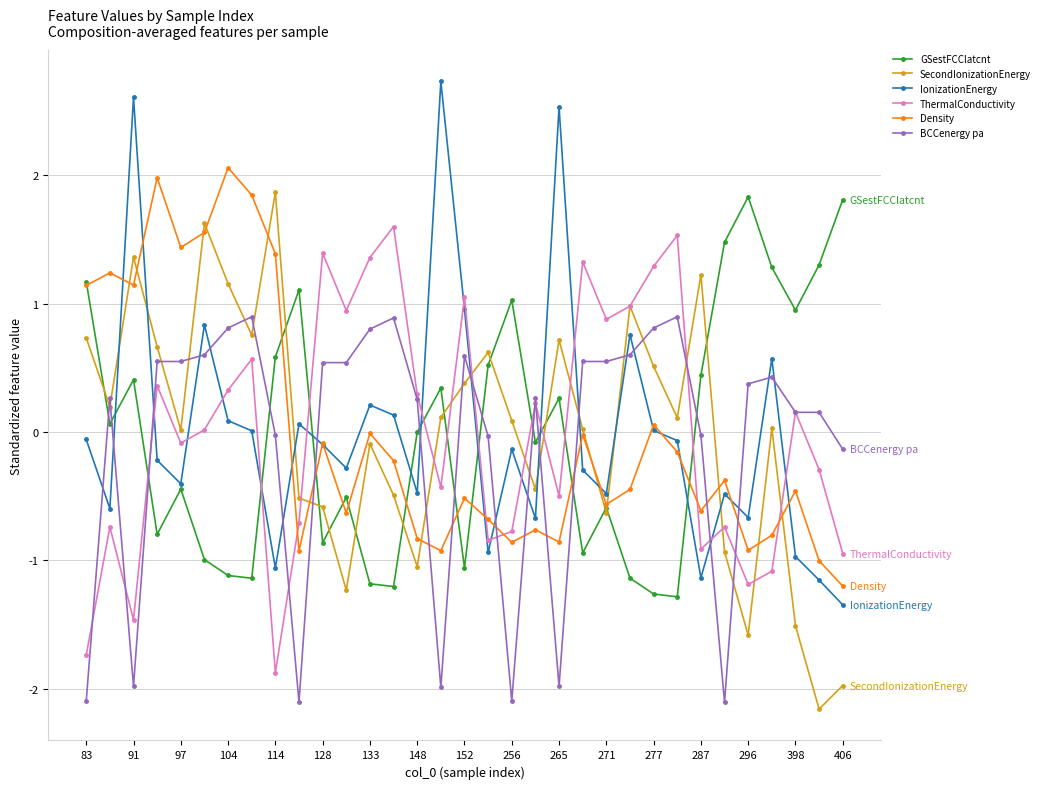

What is the highest value of the GSestFCClatcnt series?

1.8